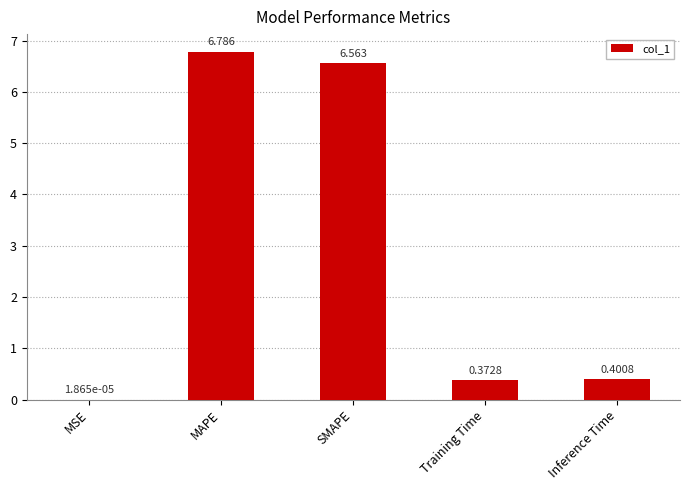

How many data points does each series have?

5